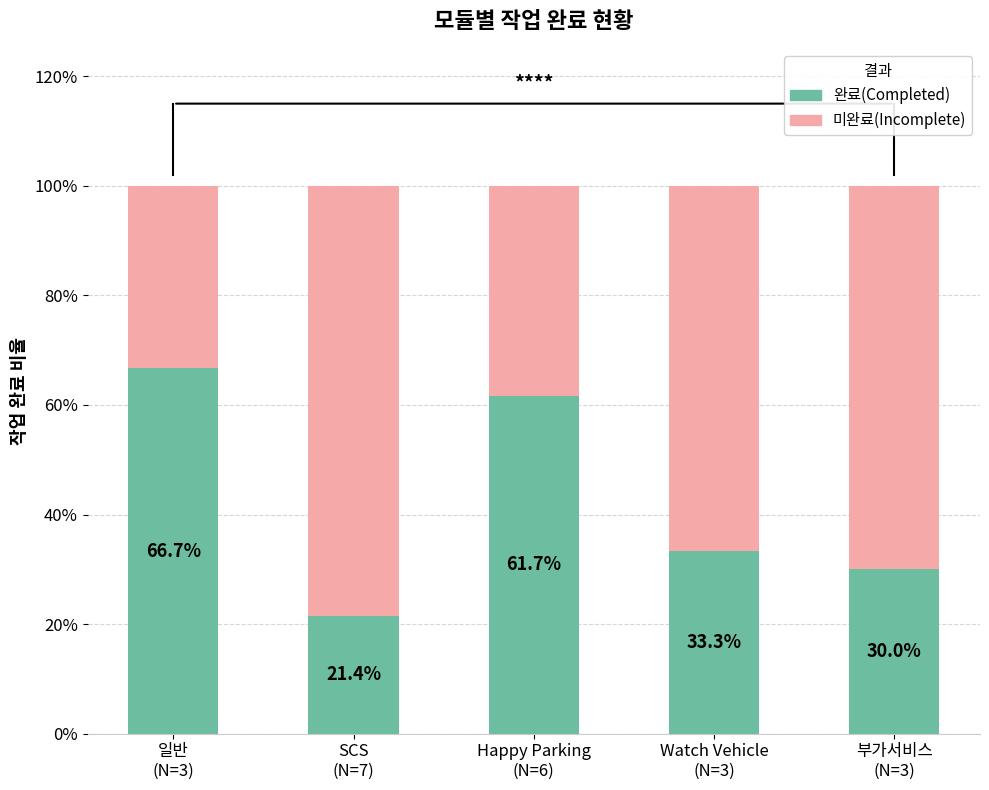

What is the difference between the 미완료(Incomplete) values at 부가서비스
(N=3) and SCS
(N=7)?

0.1